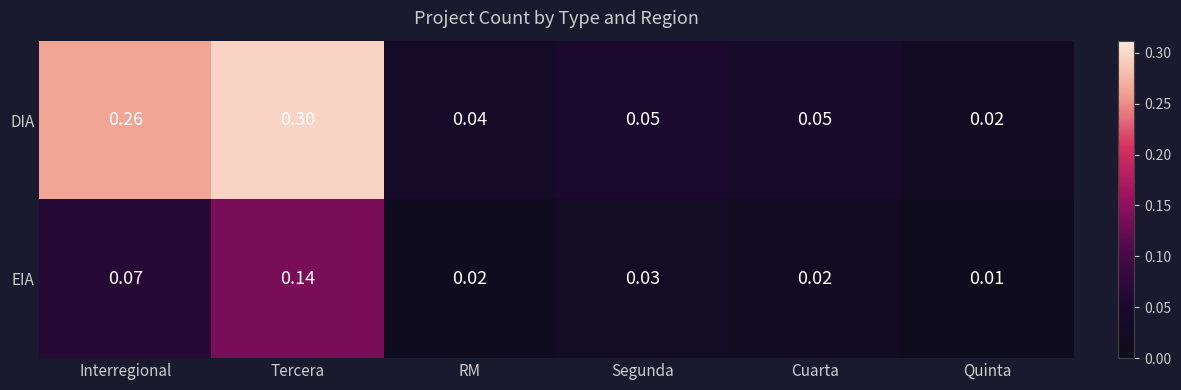

Rank the series by their average value, from lowest to highest.

EIA, DIA